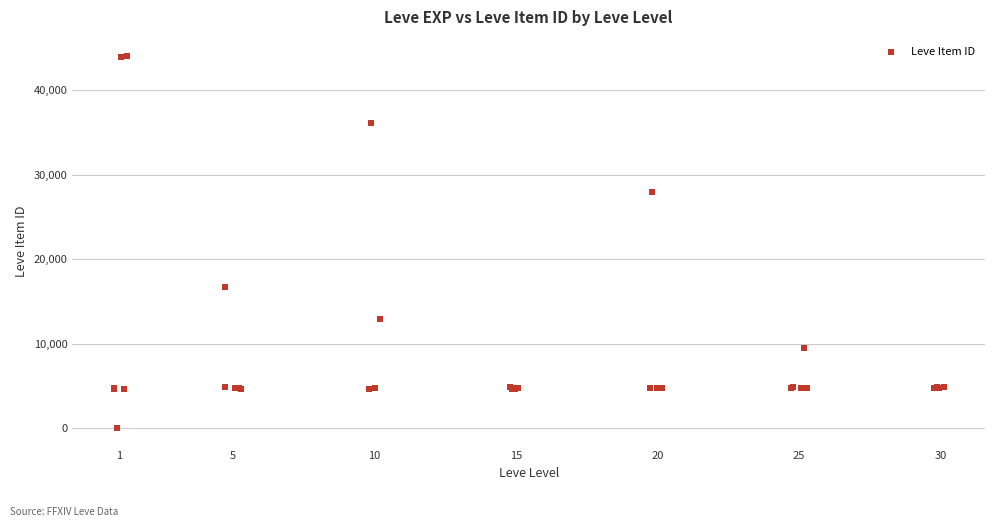

What Y value in the scatter plot is closest to 22050?

16734